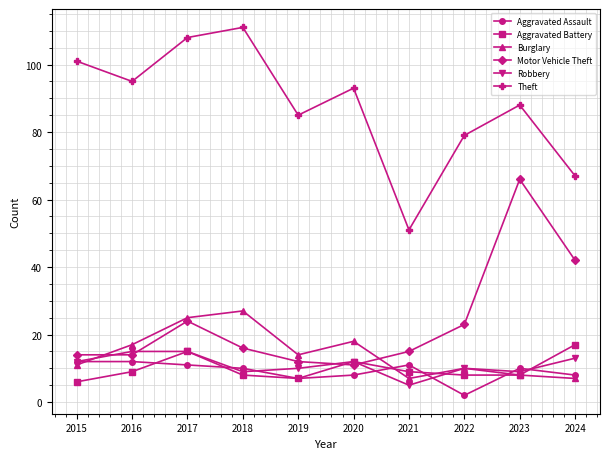

Which series changed the most between 2021 and 2023?

Motor Vehicle Theft